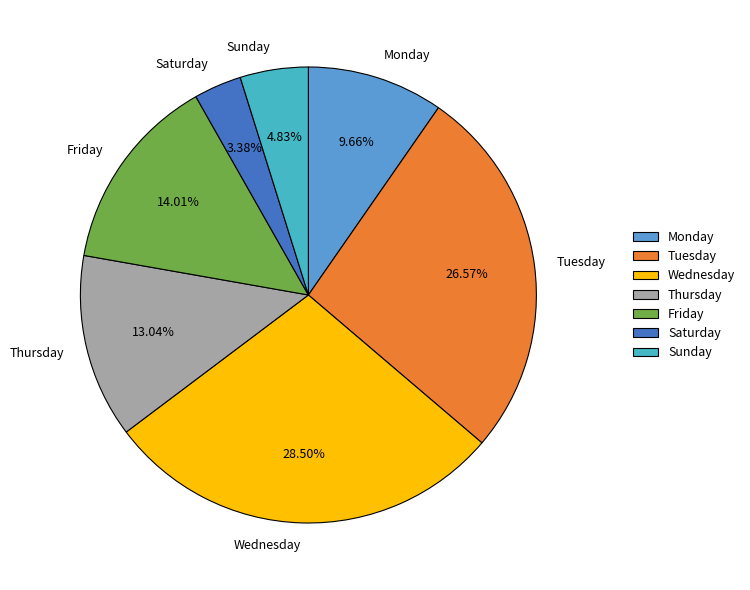

What portion of the pie excludes Thursday?

87.0%